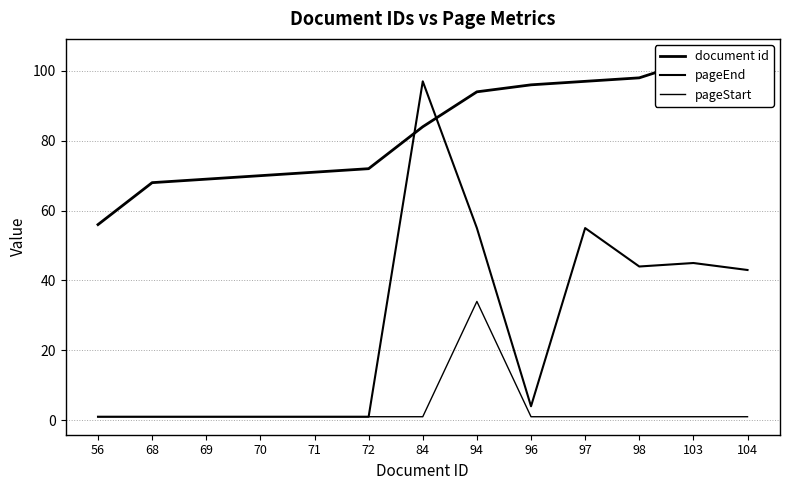

What is the average value of the pageStart series?

4